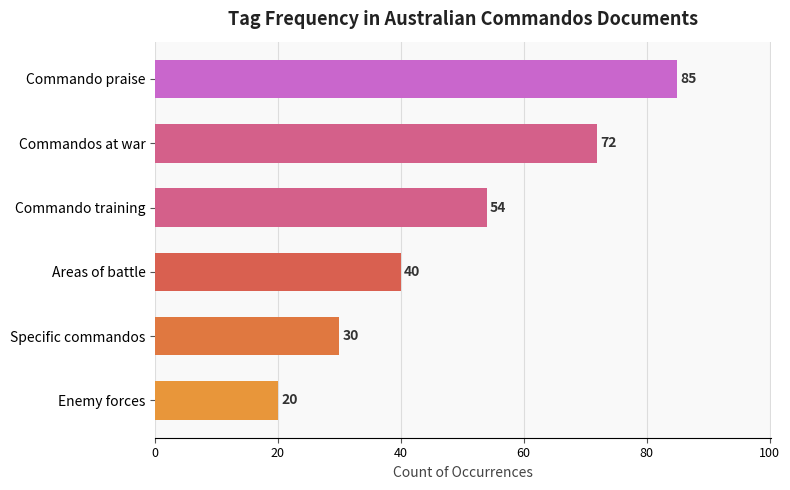

How many values are below 54?

3